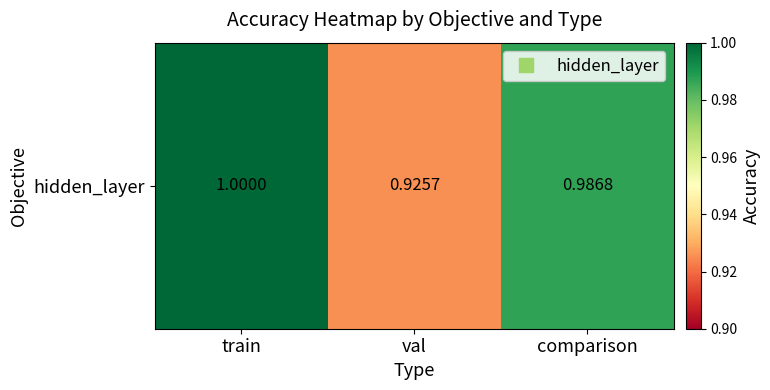

How many categories are shown in the chart?

3